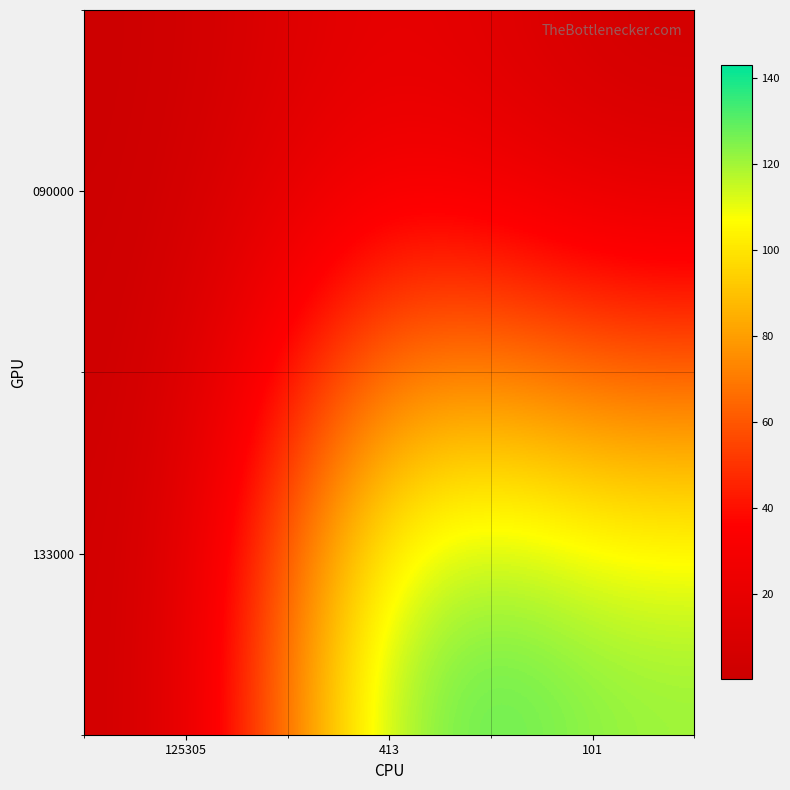

Which category has the highest value across all series?

413